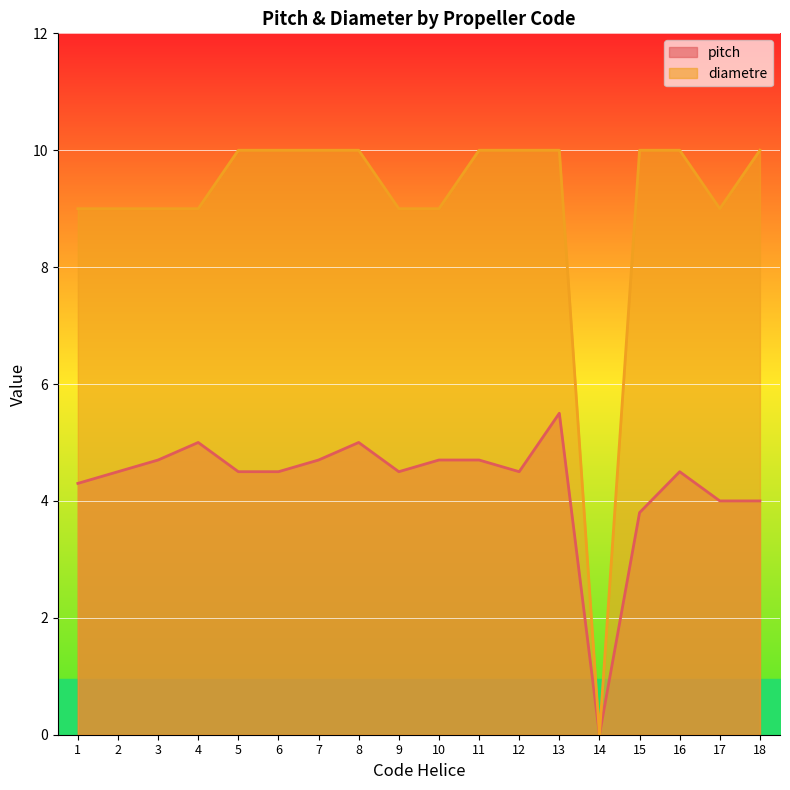

Rank the categories by diametre value from highest to lowest.

5, 6, 7, 8, 11, 12, 13, 15, 16, 18, 1, 2, 3, 4, 9, 10, 17, 14